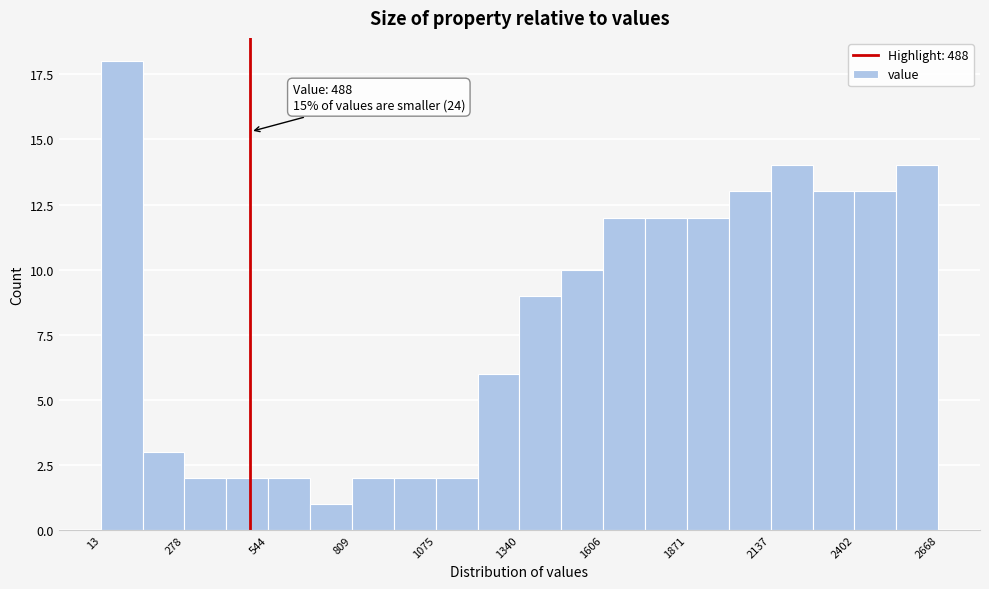

Around what value on the x-axis is the tallest bar? Give the approximate position of its centre, as read against the axis.

100